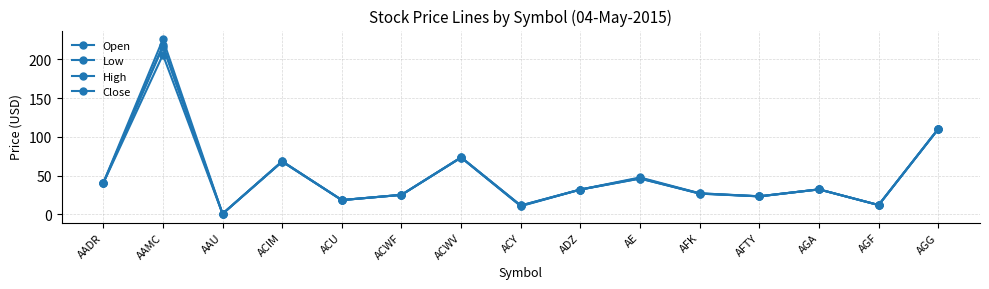

Is this an area chart (filled region under the line)?

No